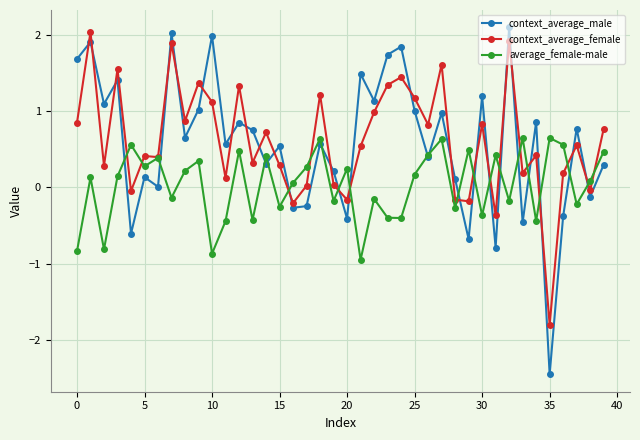

How many lines are shown in the chart?

3